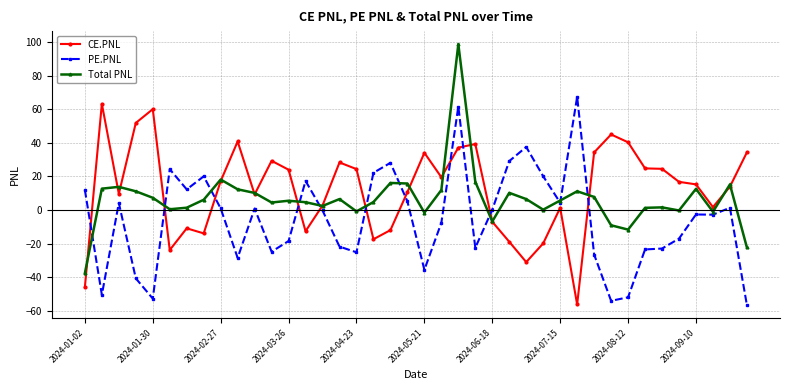

What is the lowest value of the Total PNL series?

-37.7